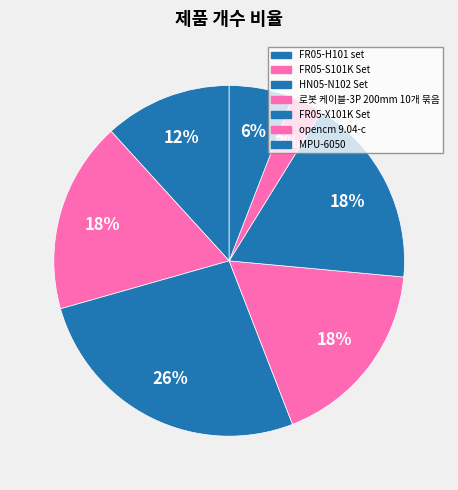

Between HN05-N102 Set and 로봇 케이블-3P 200mm 10개 묶음, which is larger?

HN05-N102 Set